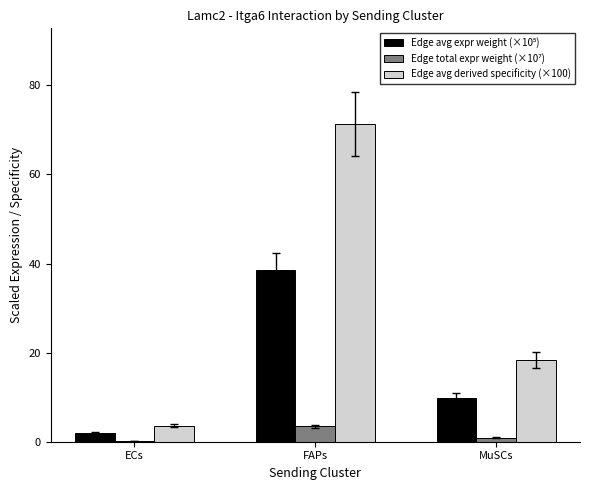

How many values in the Edge avg derived specificity (×100) series exceed 18?

2